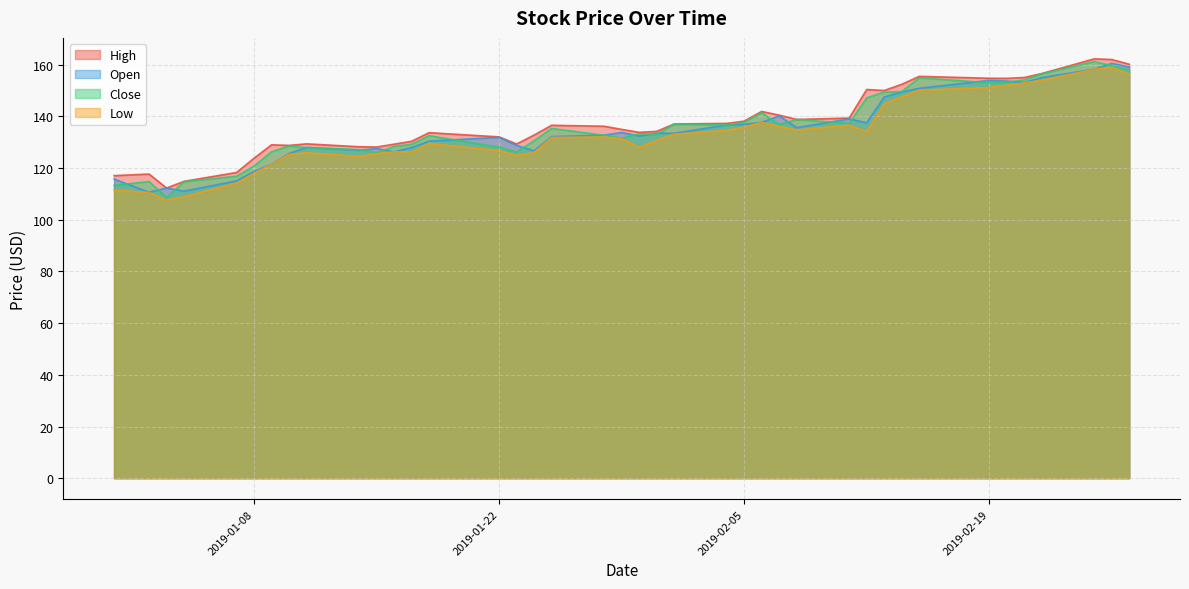

What is the label of the 32nd point from the right?

2019-01-11